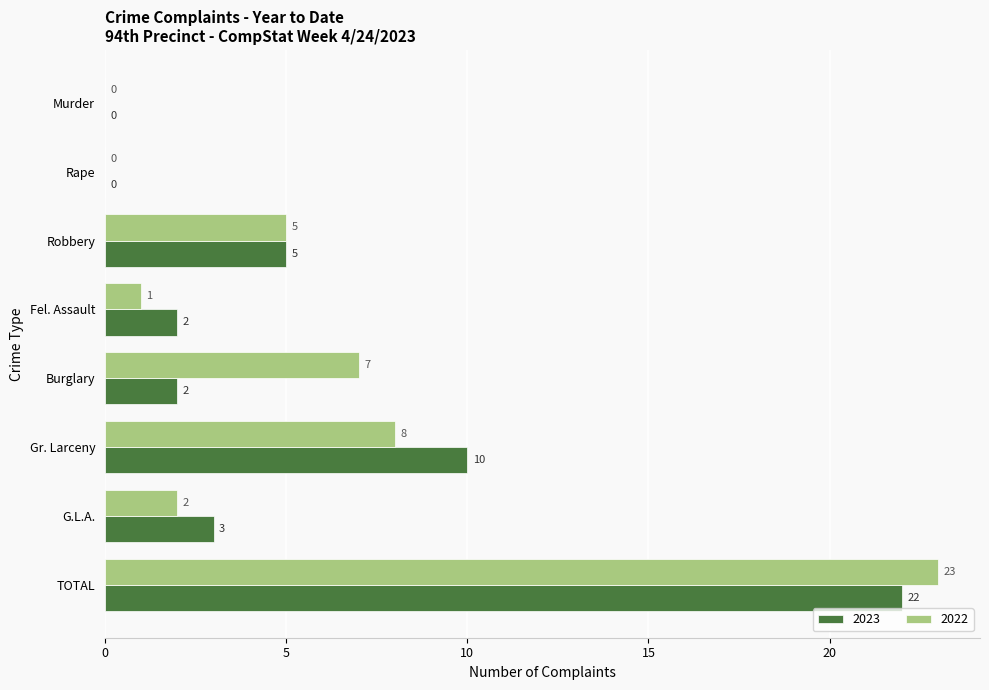

Between Robbery and G.L.A., which series saw the biggest shift?

2022